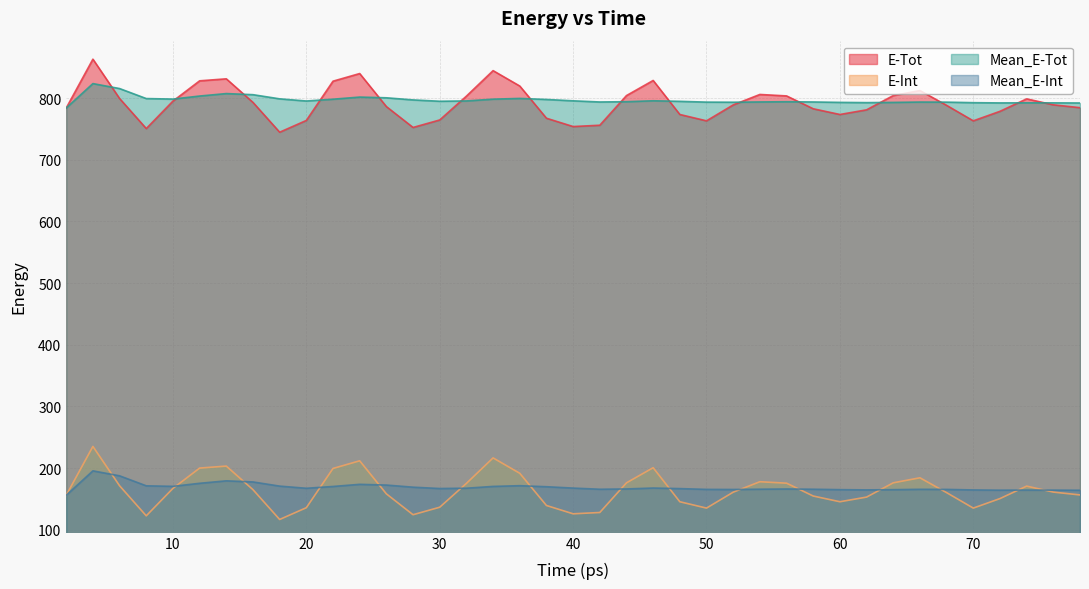

What is the label of the 19th point from the left?

38.0095